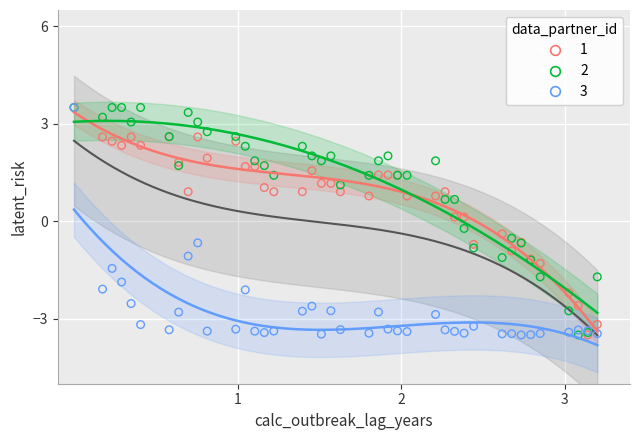

What are all the series names shown in the legend?

1, 2, 3